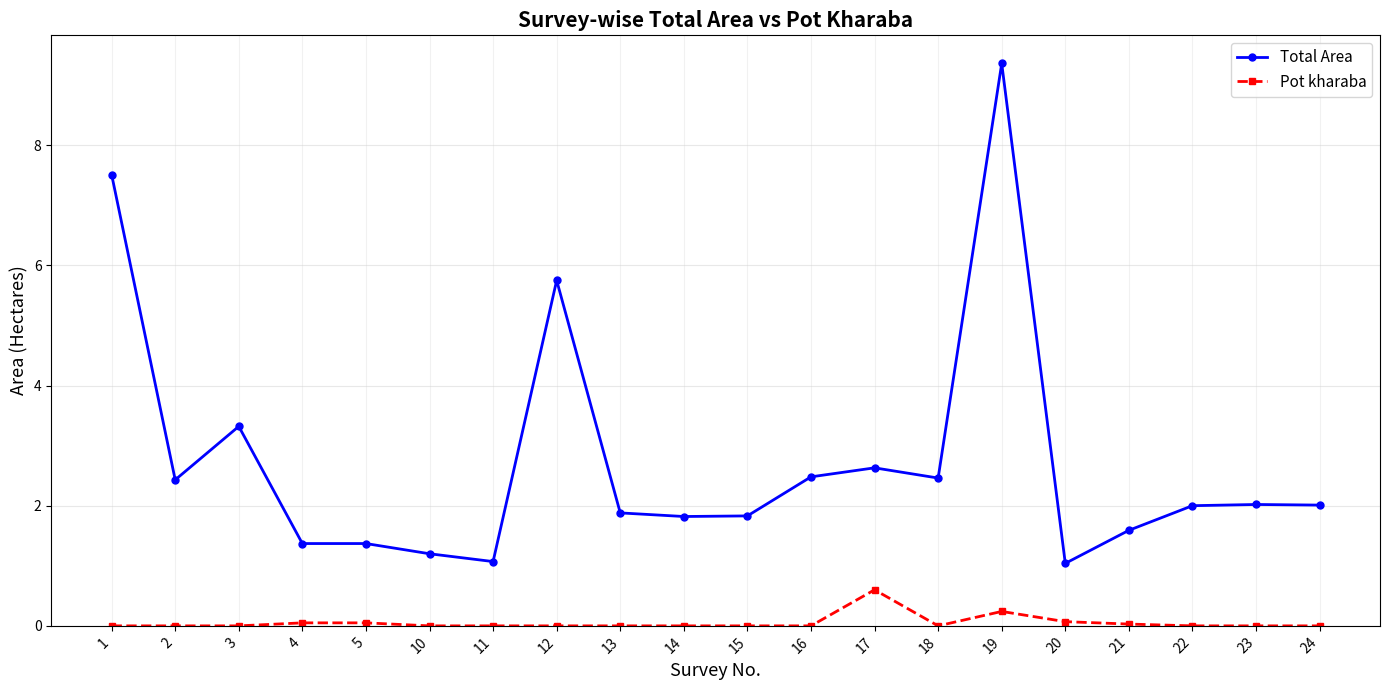

Which series has the largest range (max minus min)?

Total Area